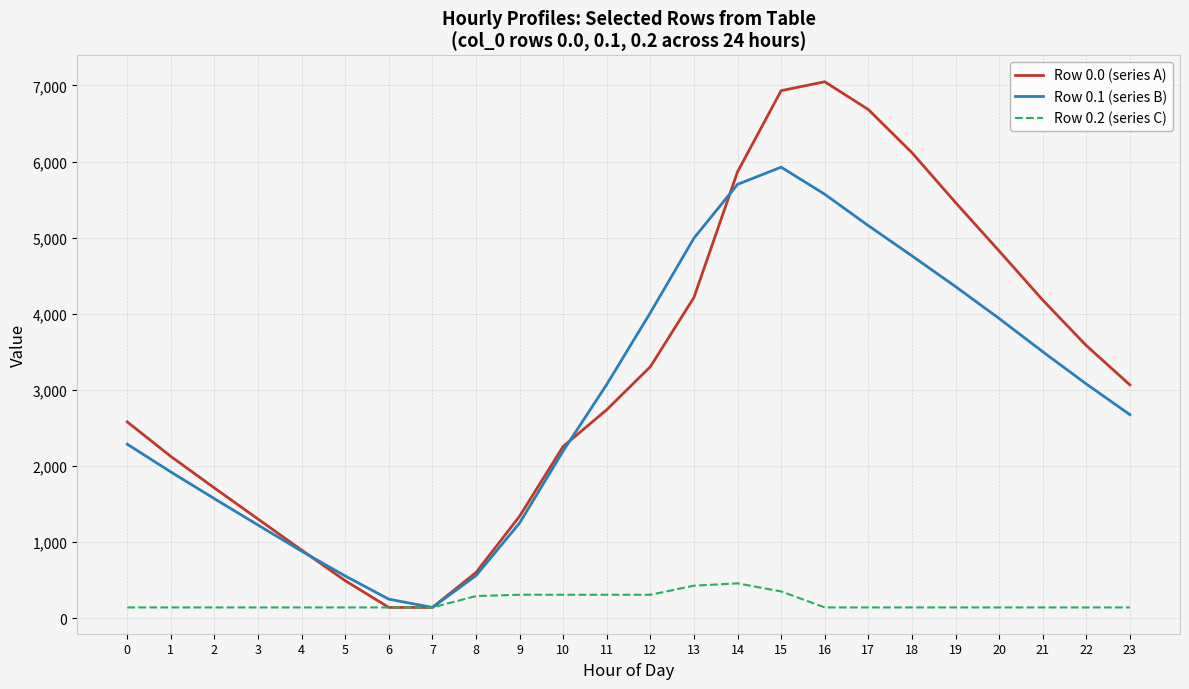

The Row 0.2 (series C) series shows 141.0 at 5. True or false?

True